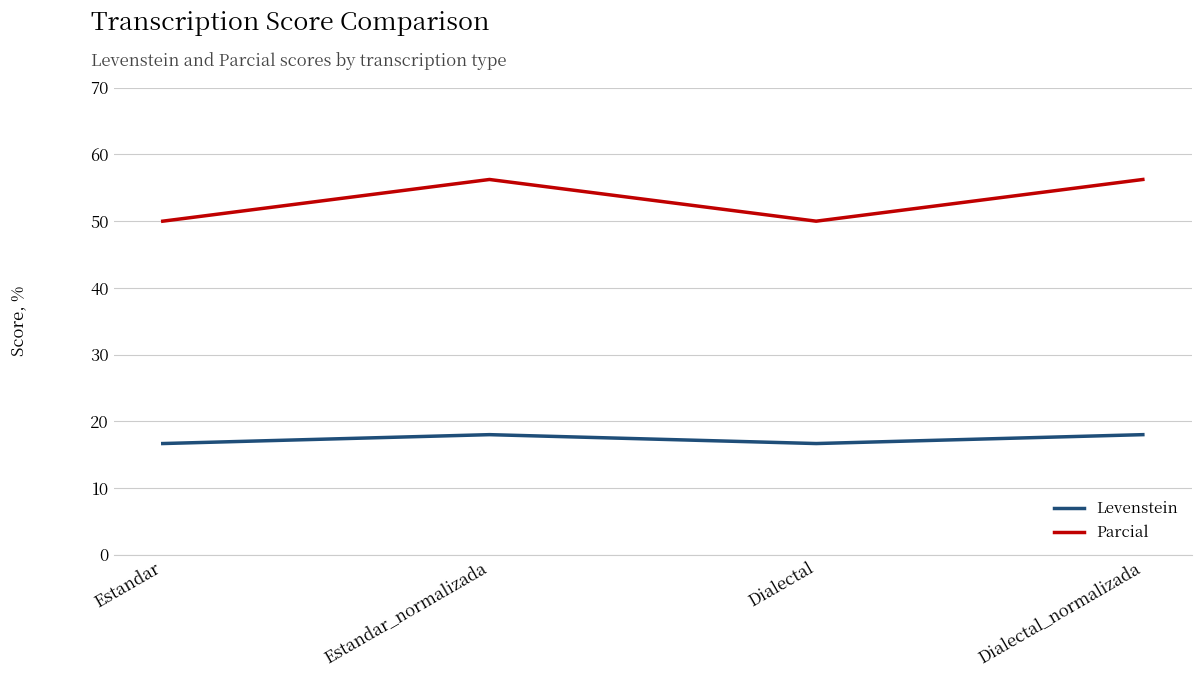

What is the smallest value displayed?

16.7